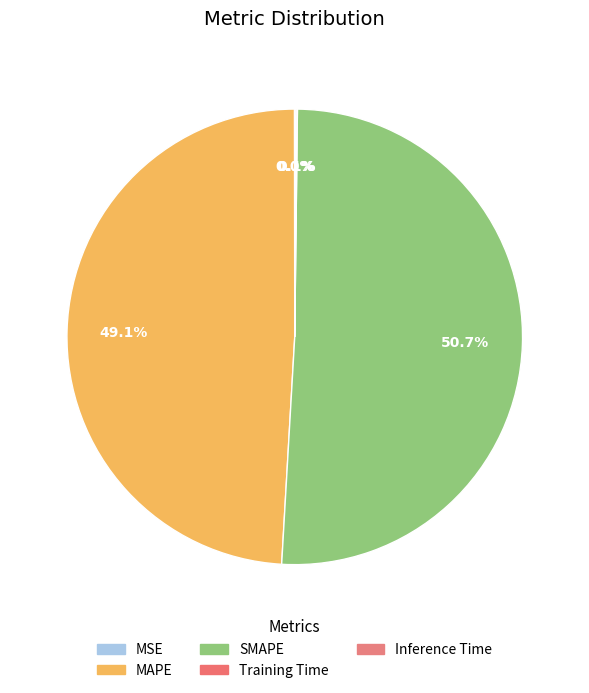

How much of the chart is everything except MSE?

100.0%